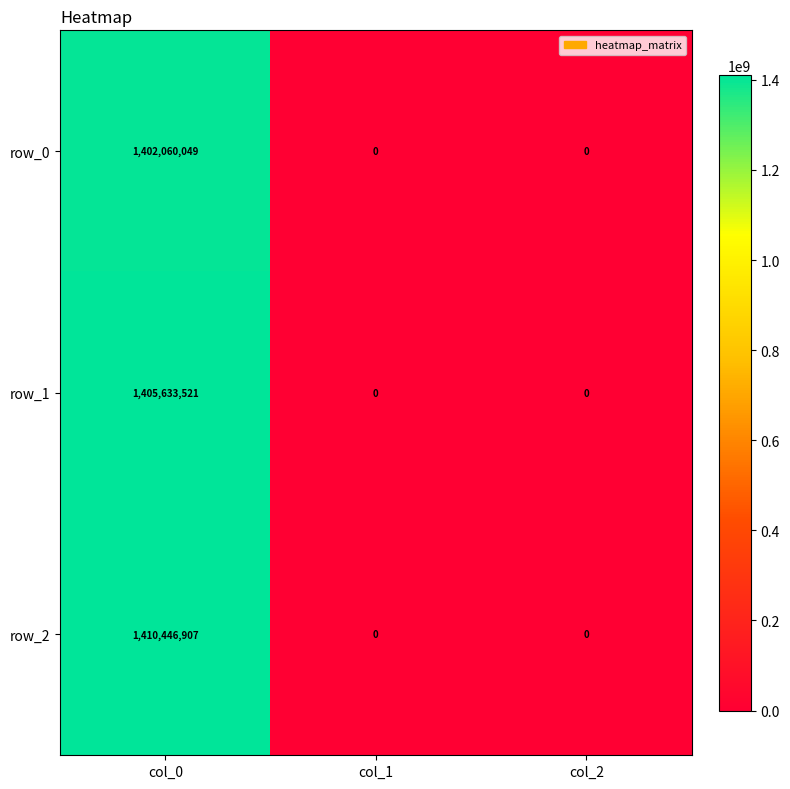

Reading left to right, transcribe all the data shown in this chart.

row_0: 1402060049	0	0
row_1: 1405633521	0	0
row_2: 1410446907	0	0